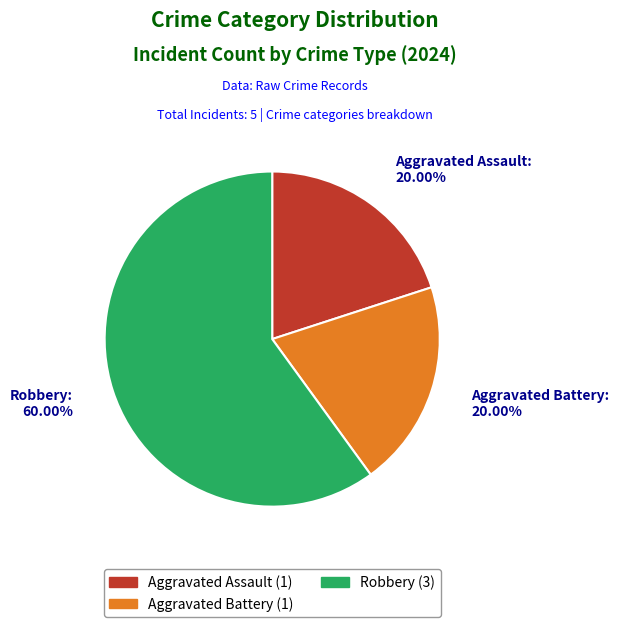

What is the largest slice in the pie chart?

Robbery